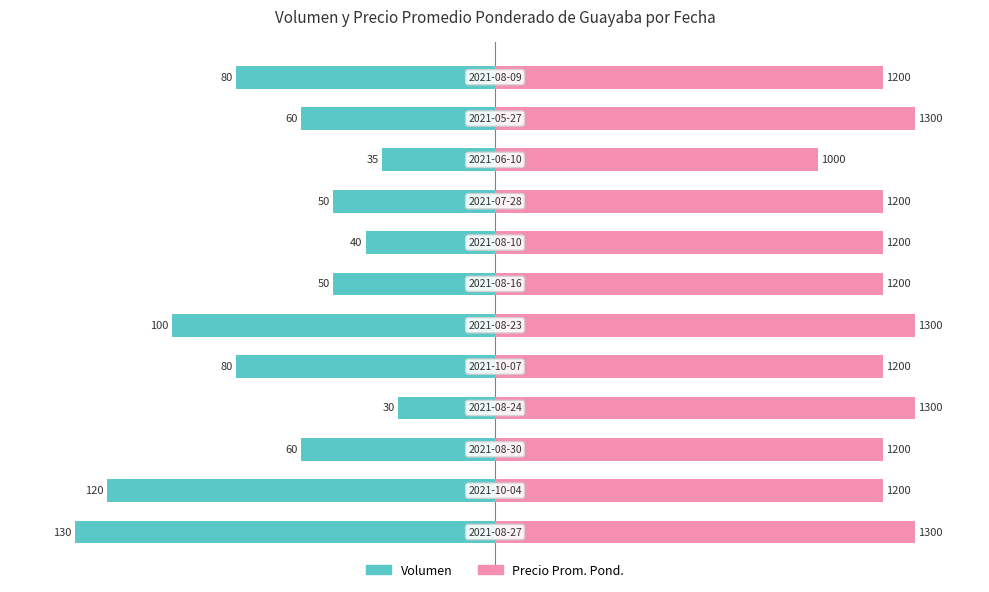

Which has a higher value, −150 or 50?

50